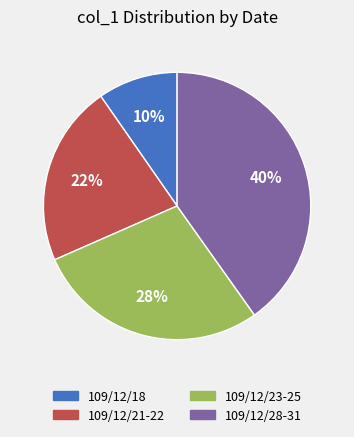

How many slices are in this pie chart?

4